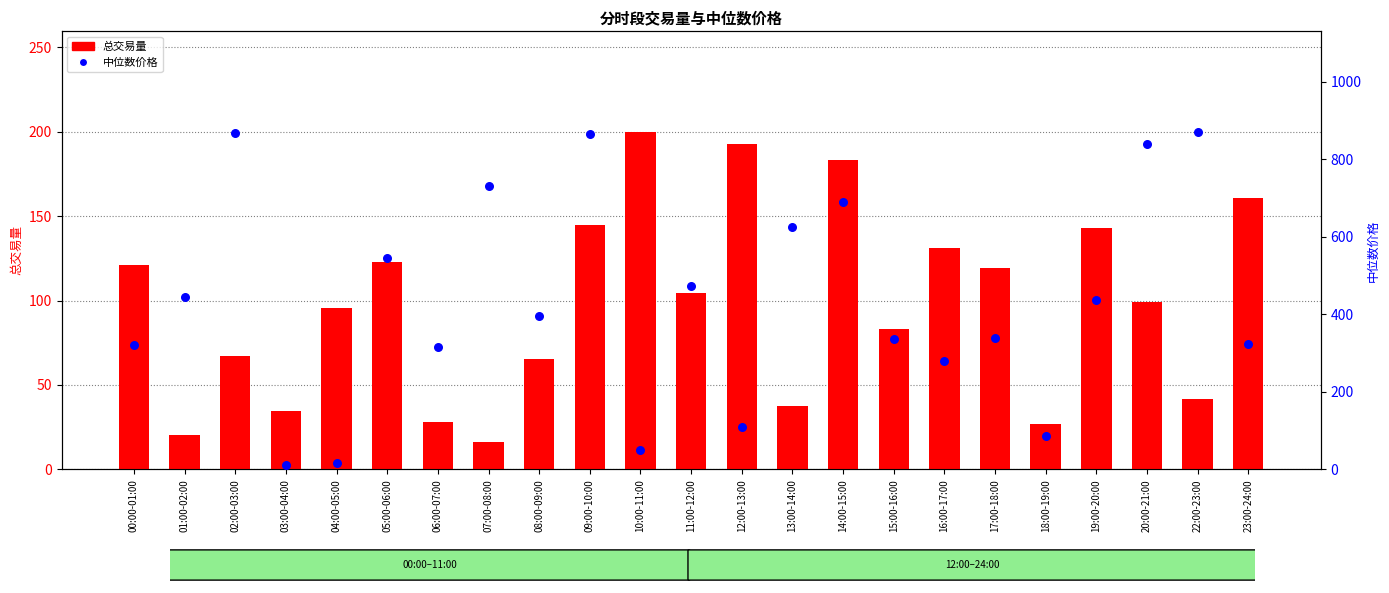

What is the total value across all series at 03:00-04:00?

46.3